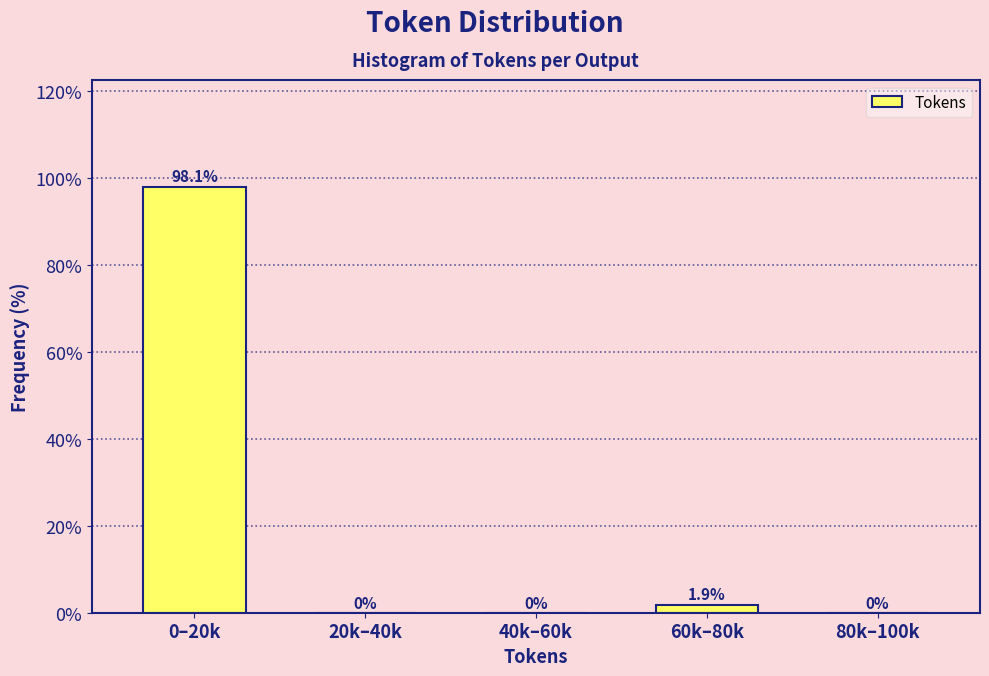

Reading left to right, extract all data points from this chart.

0–20k=98.1	20k–40k=0.0	40k–60k=0.0	60k–80k=1.9	80k–100k=0.0